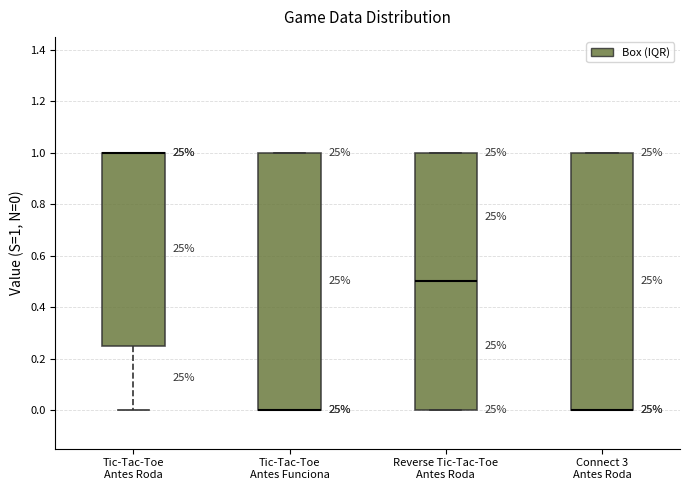

Reading left to right, read every box against the y-axis: the position of its median line, the range the box covers, and the ends of its whiskers. The values are not printed on the chart, so give them approximately, as read against the axis.

Tic-Tac-Toe Antes Roda: median 1.00 (drawn on the box's upper edge), box 0.26 to 1.00, whiskers 0.00 to 1.00
Tic-Tac-Toe Antes Funciona: median 0.00 (drawn on the box's lower edge), box 0.00 to 1.00, whiskers 0.00 to 1.00
Reverse Tic-Tac-Toe Antes Roda: median 0.50, box 0.00 to 1.00, whiskers 0.00 to 1.00
Connect 3 Antes Roda: median 0.00 (drawn on the box's lower edge), box 0.00 to 1.00, whiskers 0.00 to 1.00